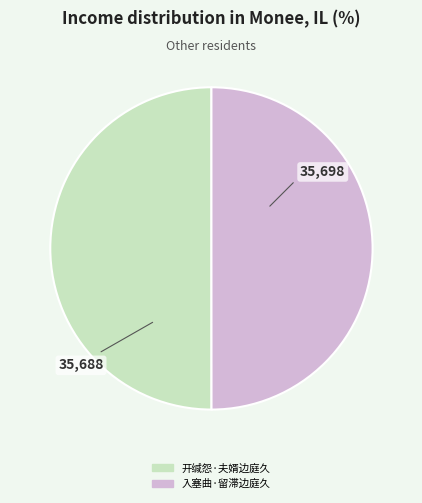

True or false: 入塞曲·留滞边庭久 accounts for 50% of the total.

True